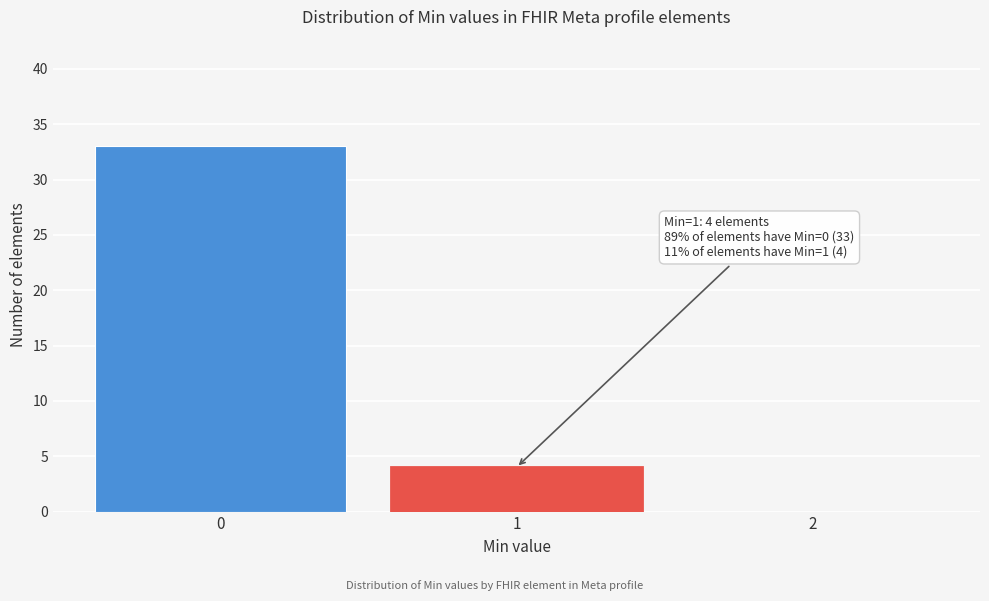

Reading left to right, list all the values displayed in this chart.

0=33	1=4	2=0